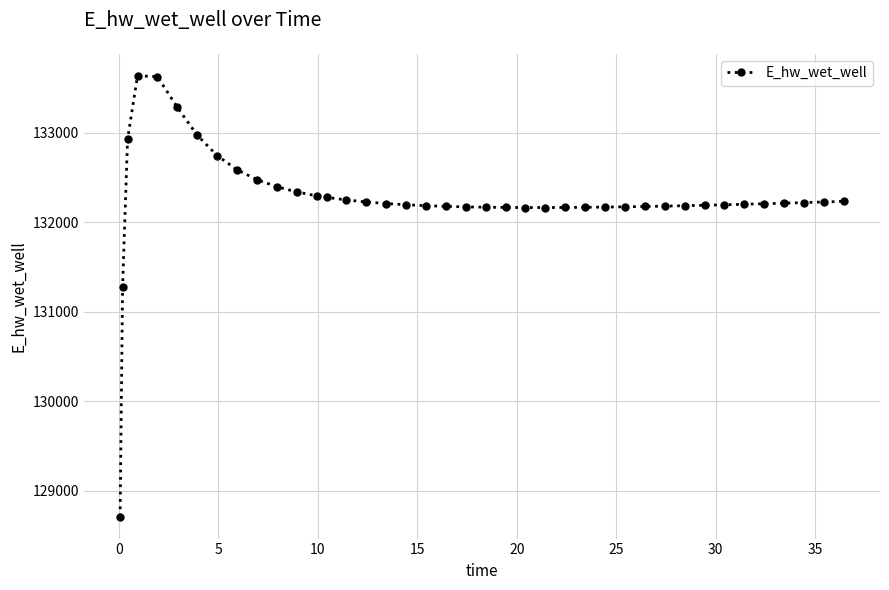

What is the maximum value shown in the chart?

133639.5